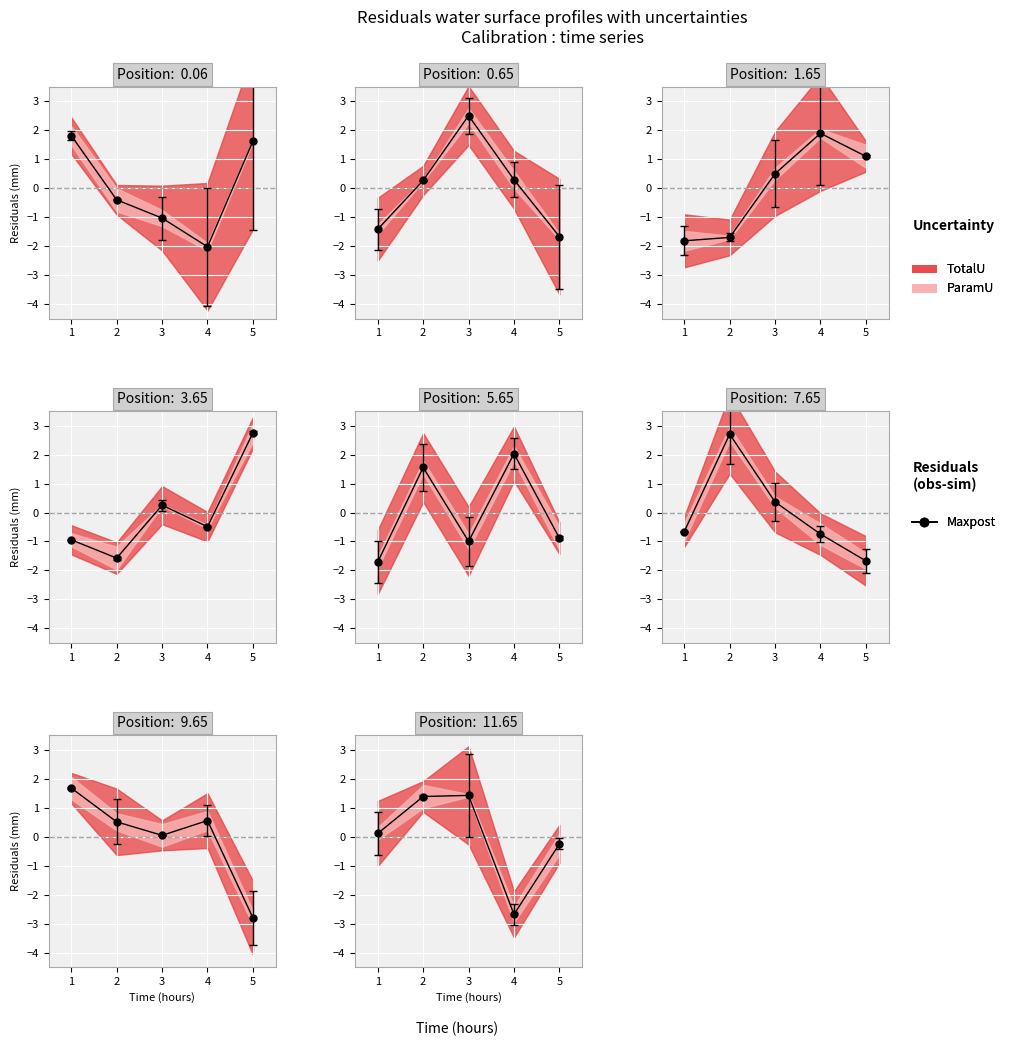

List the labels in order of value, smallest first.

4, 5, 1, 2, 3